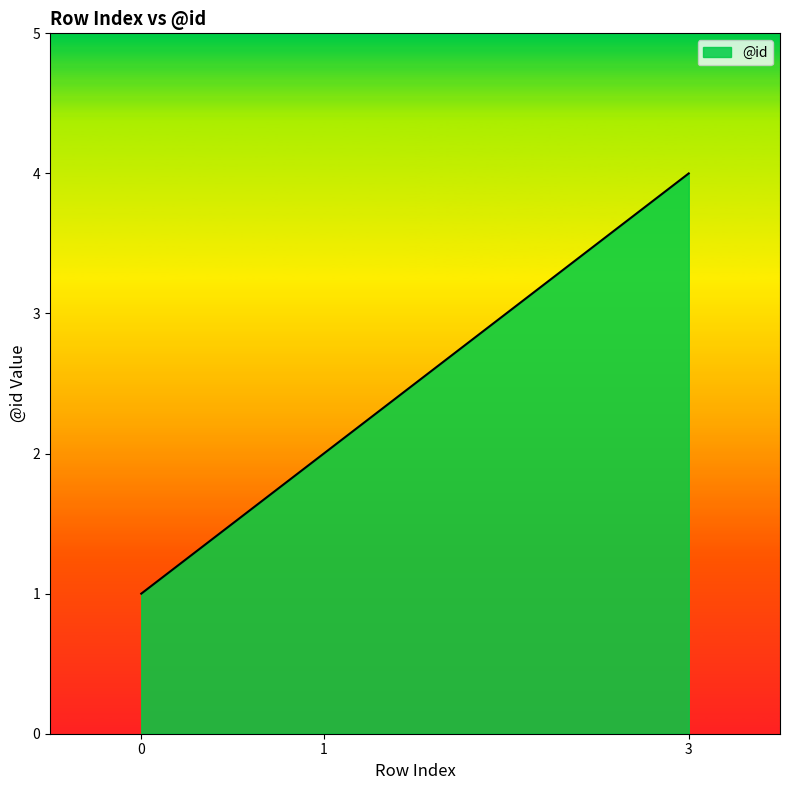

What is the minimum value shown in the chart?

1